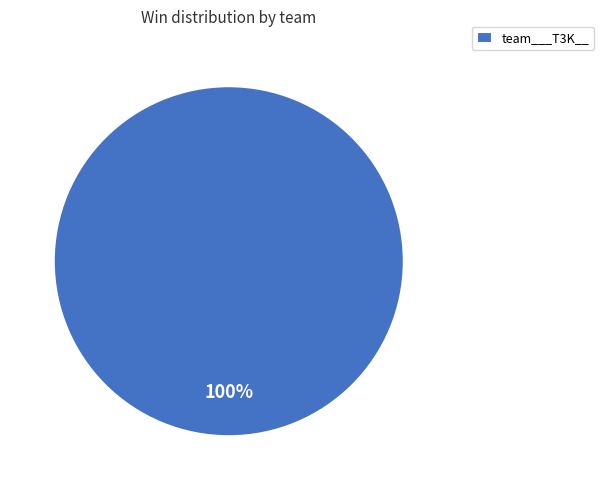

Is it true that team___T3K__ is 100% of the pie?

True